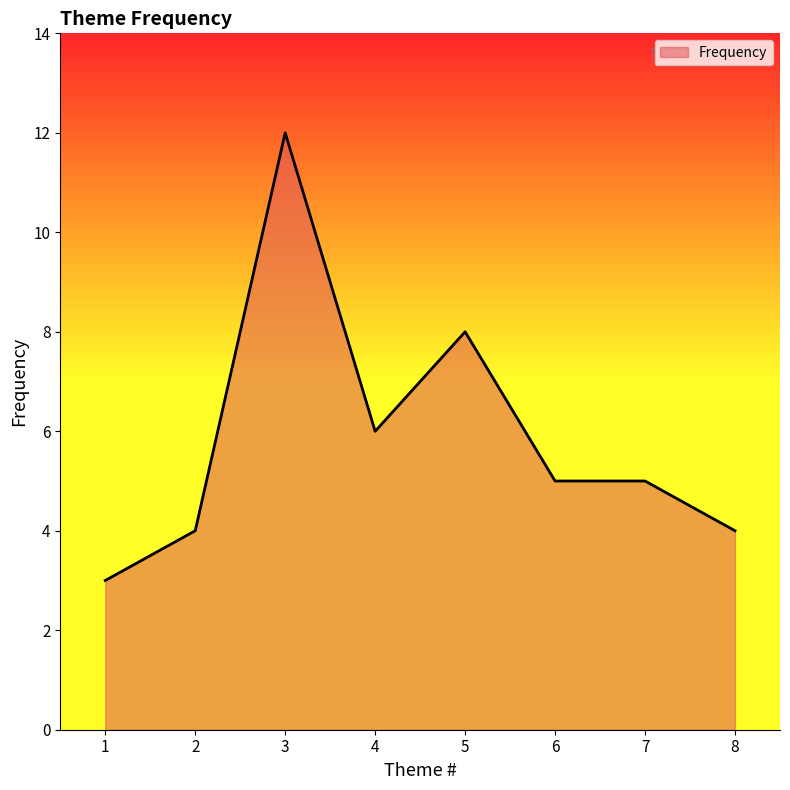

Between 7 and 2, which is larger?

7